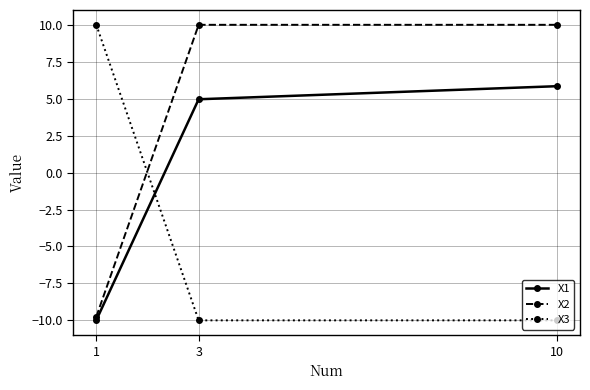

What is the sum of all X3 values?

-10.0